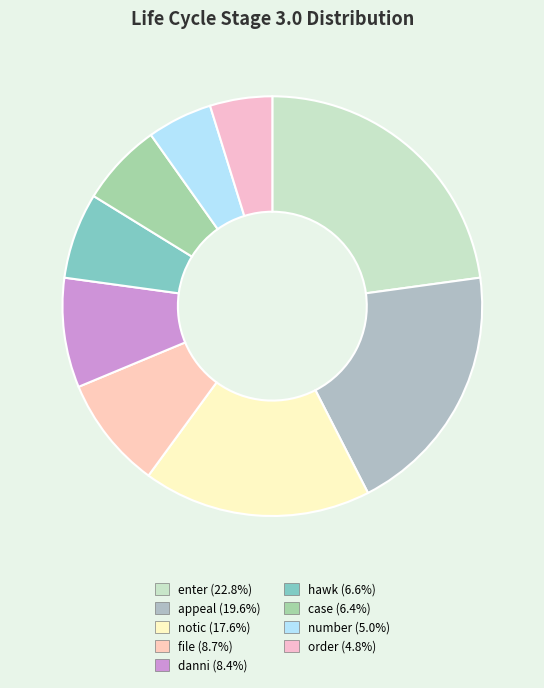

Which category has the smallest portion of the pie?

order